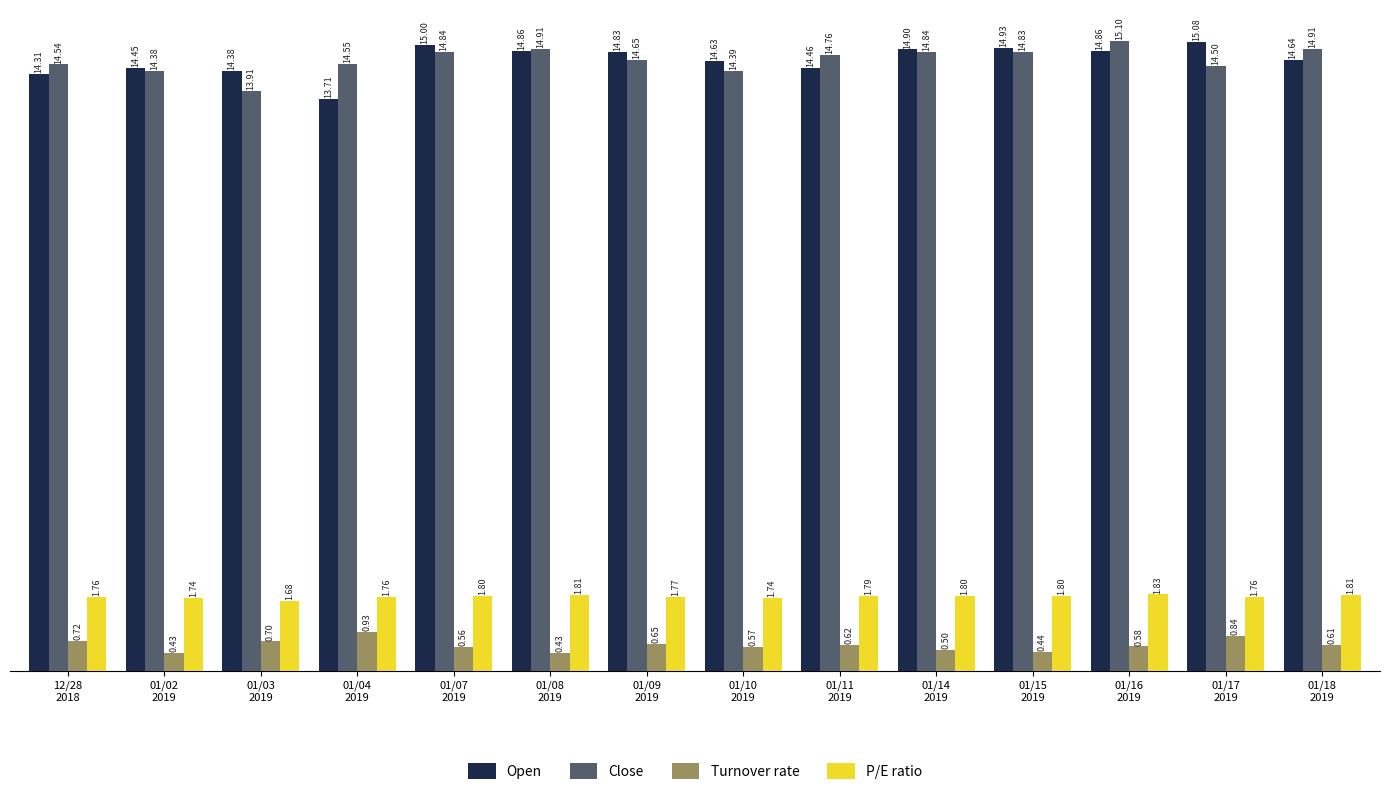

At which category is the sum across all series the highest?

01/16
2019